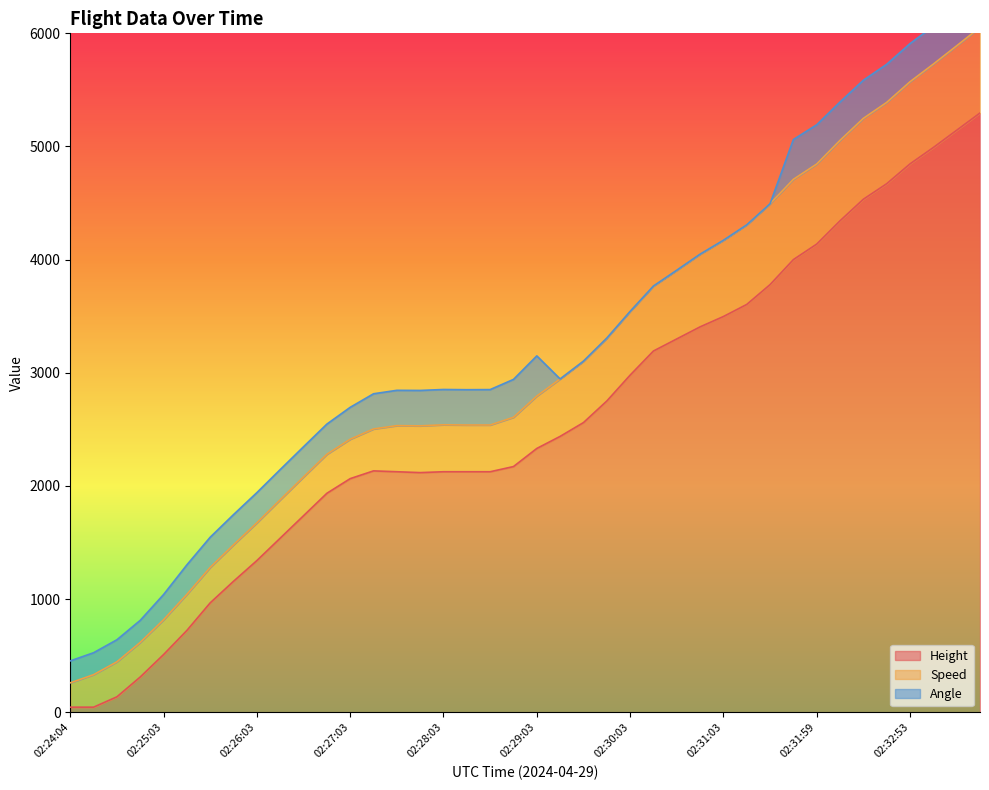

Read the Height value at 02:31:48.

4000.5